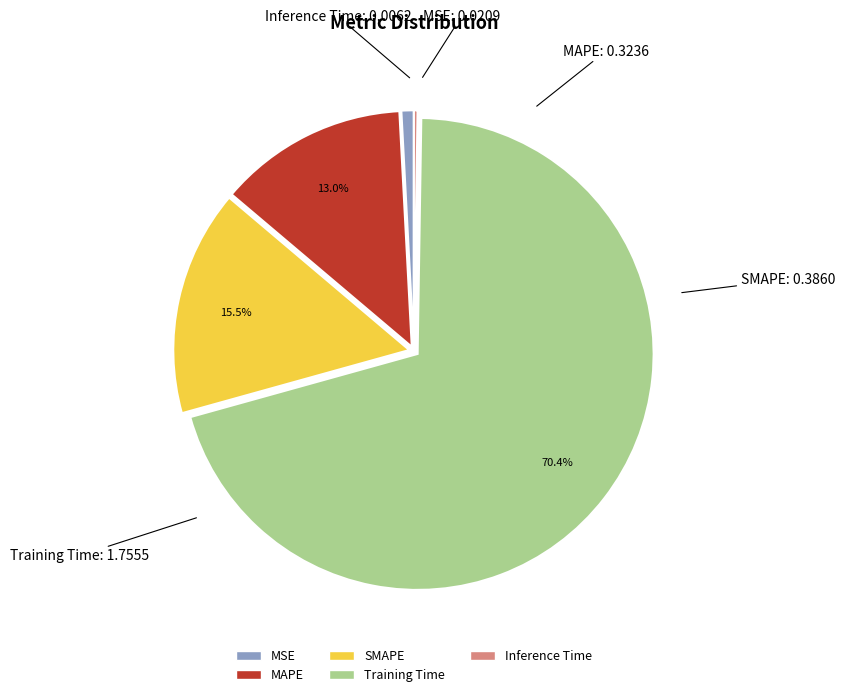

Which has a higher value, SMAPE or MAPE?

SMAPE